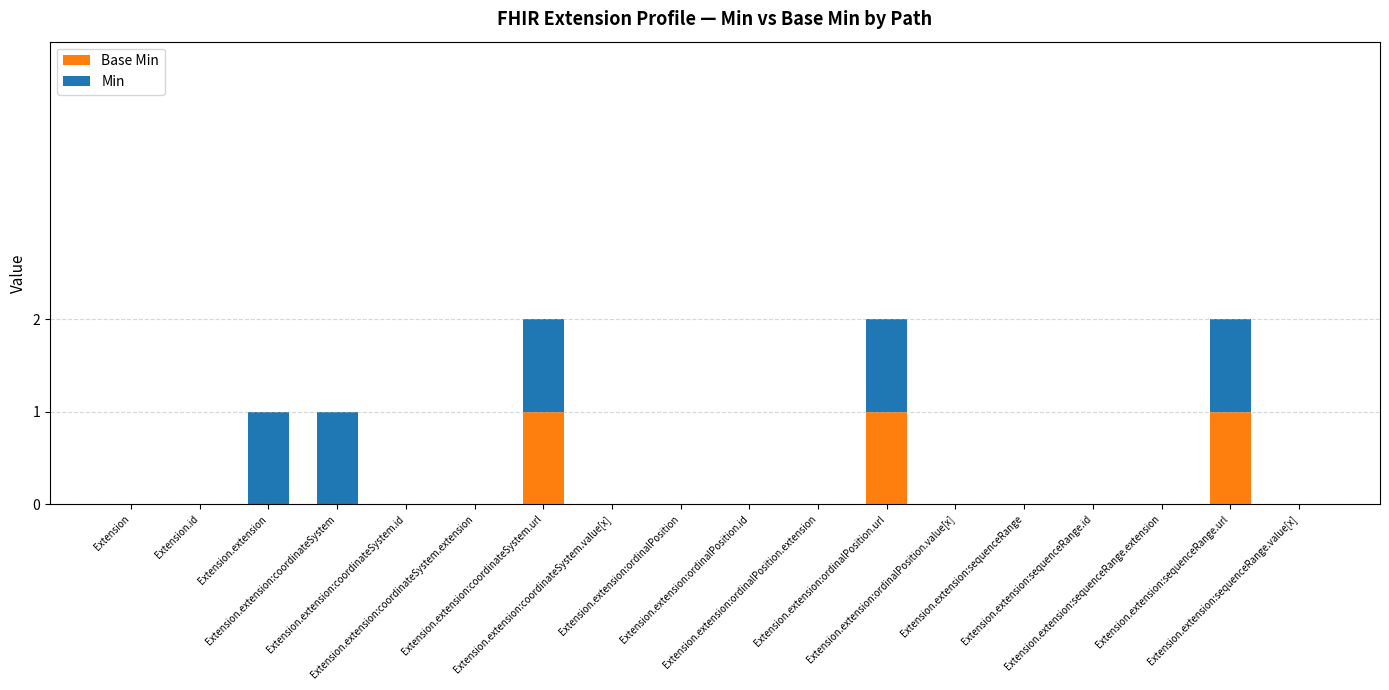

Are the bars grouped side by side (vs. stacked)?

No